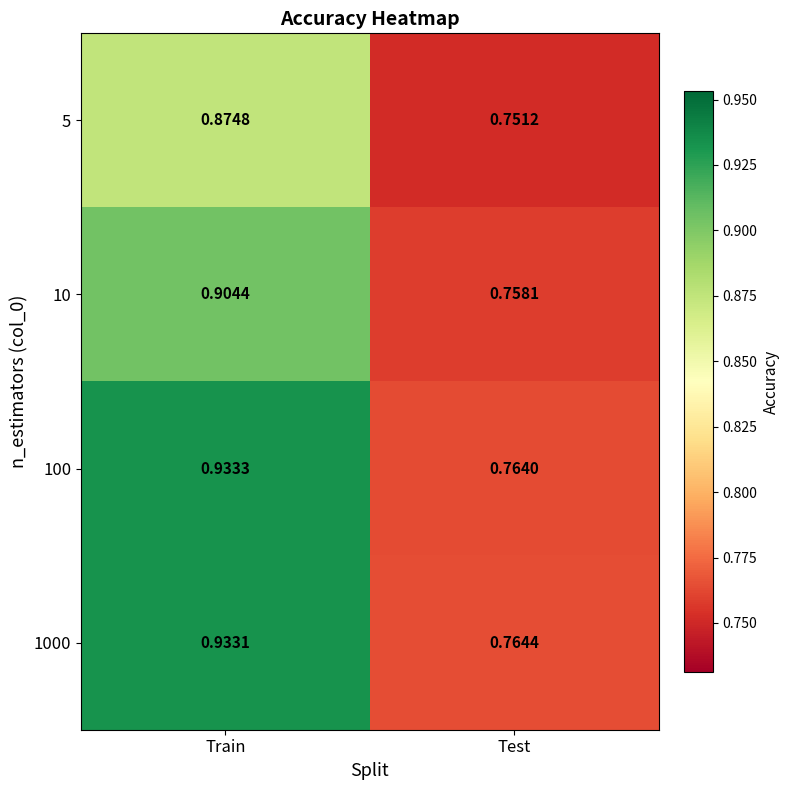

Which series has the largest total across all categories?

1000